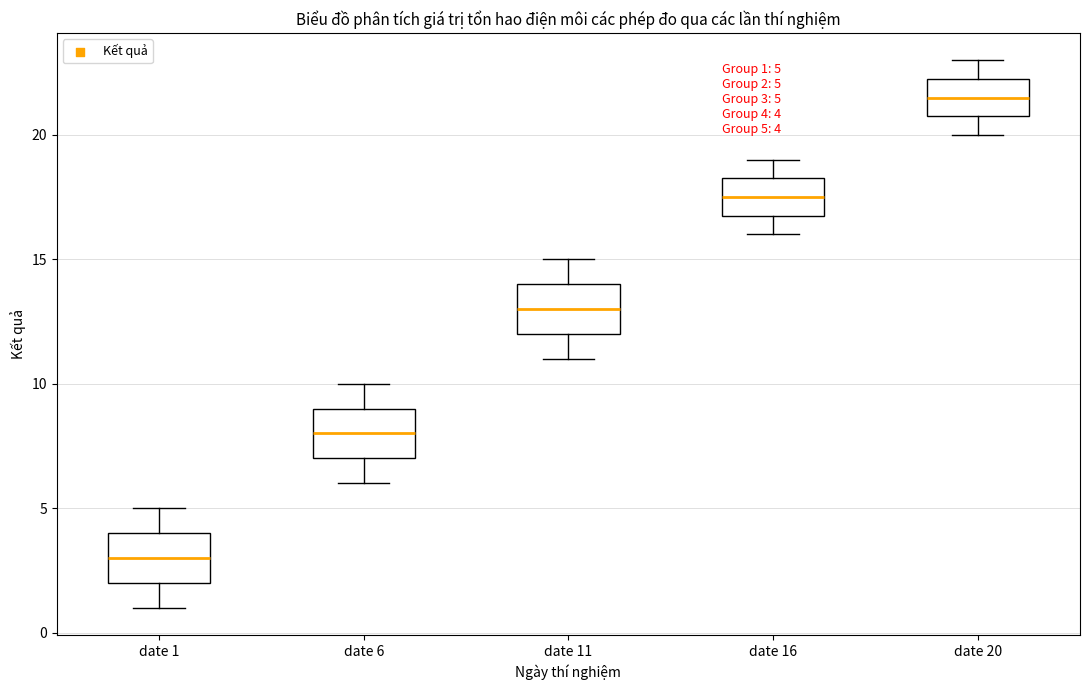

Which box has the highest median line?

date 20